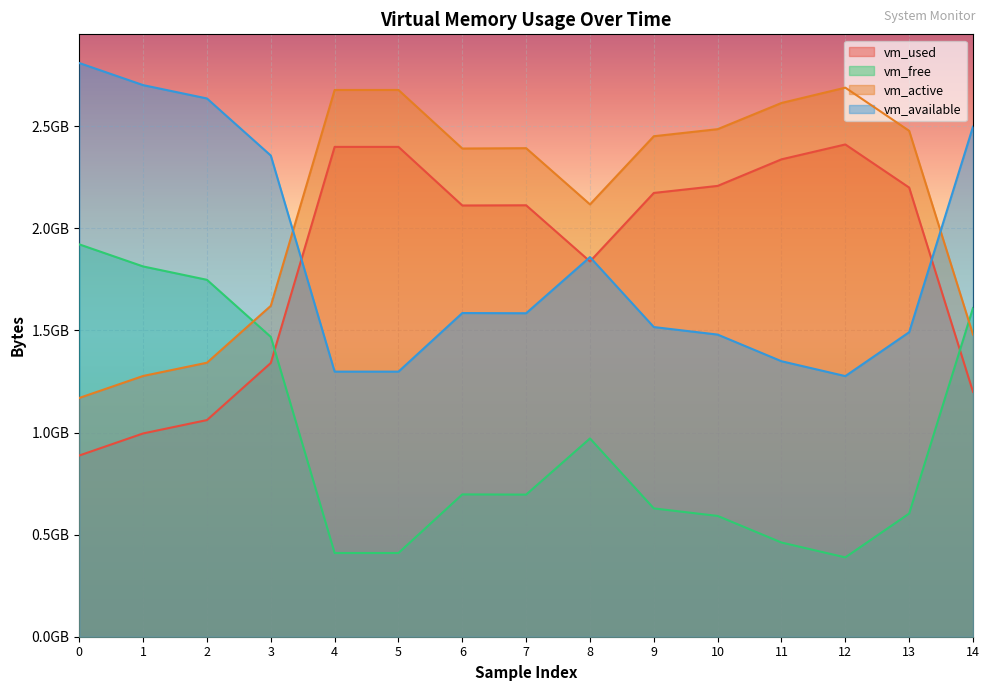

How many interior local valleys does the vm_available series have?

2